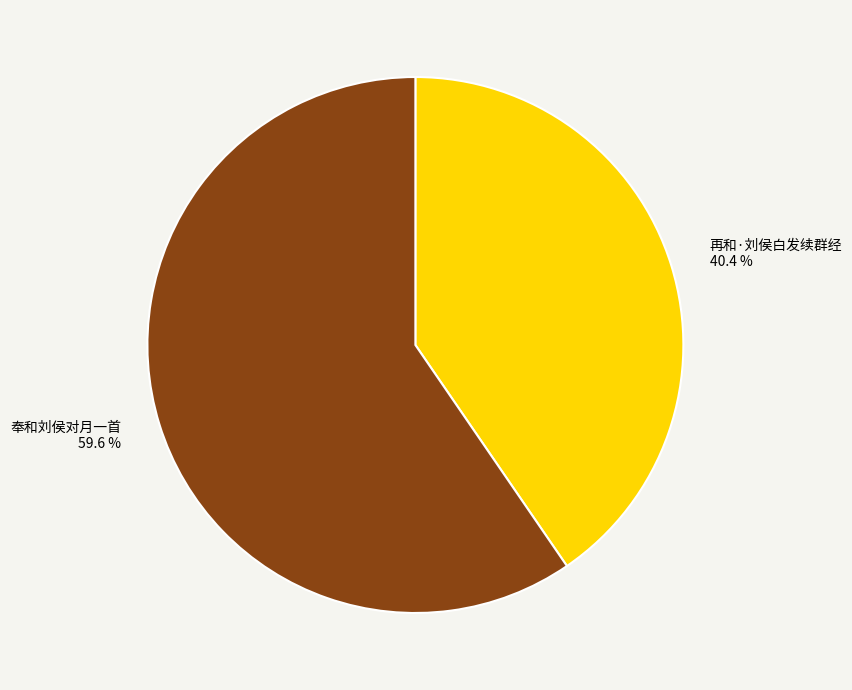

The 再和·刘侯白发续群经 slice represents 40% of the pie. True or false?

True